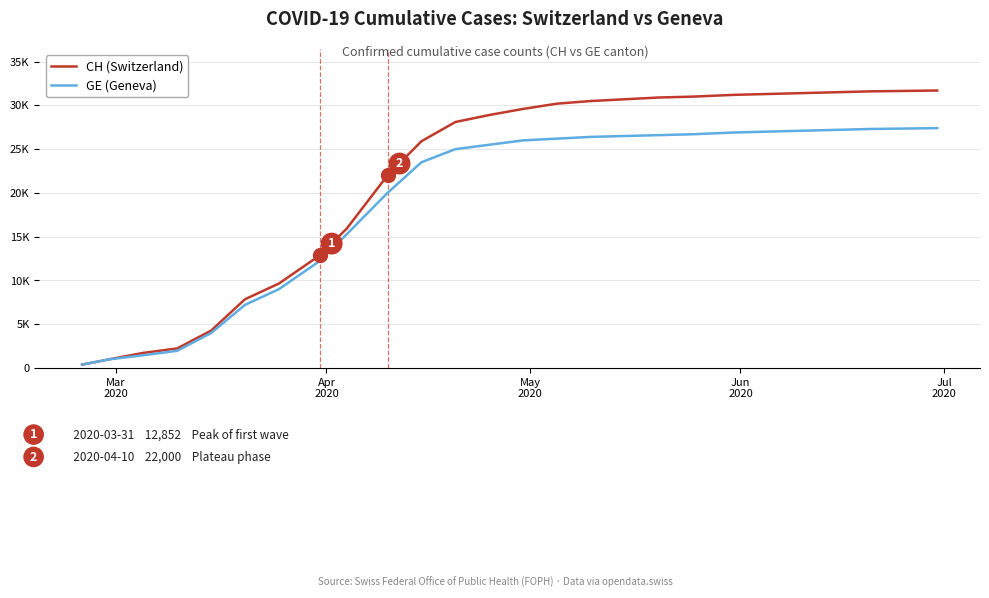

Does the chart have visible grid lines?

Yes